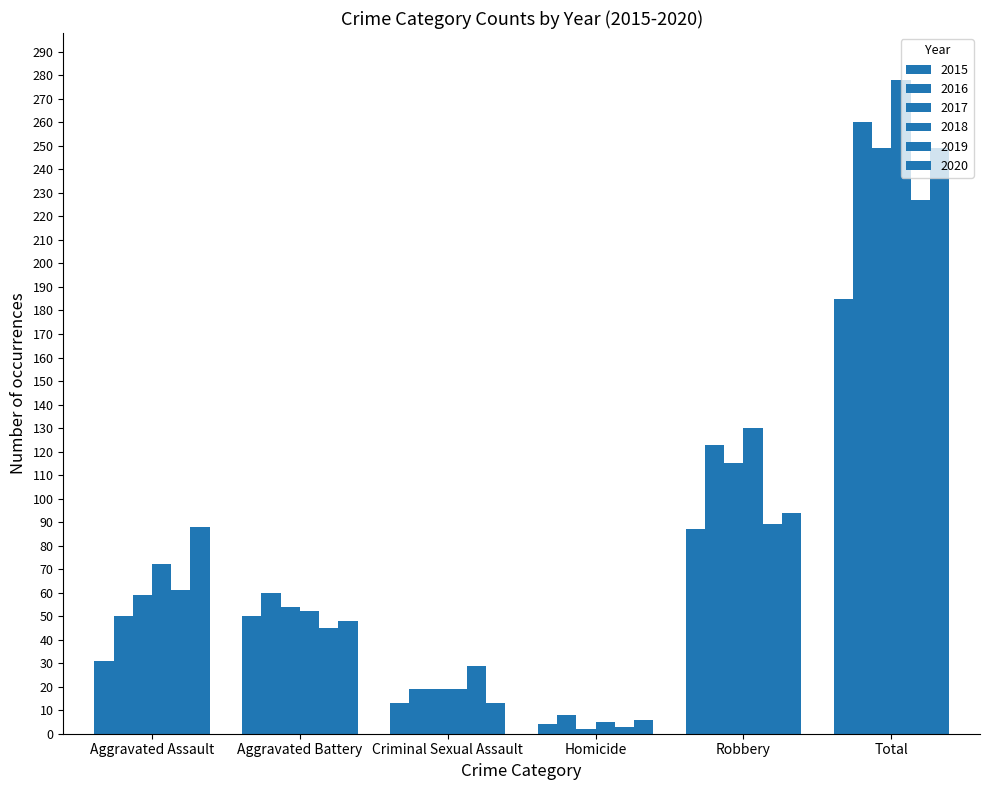

How many distinct data groups are displayed?

6